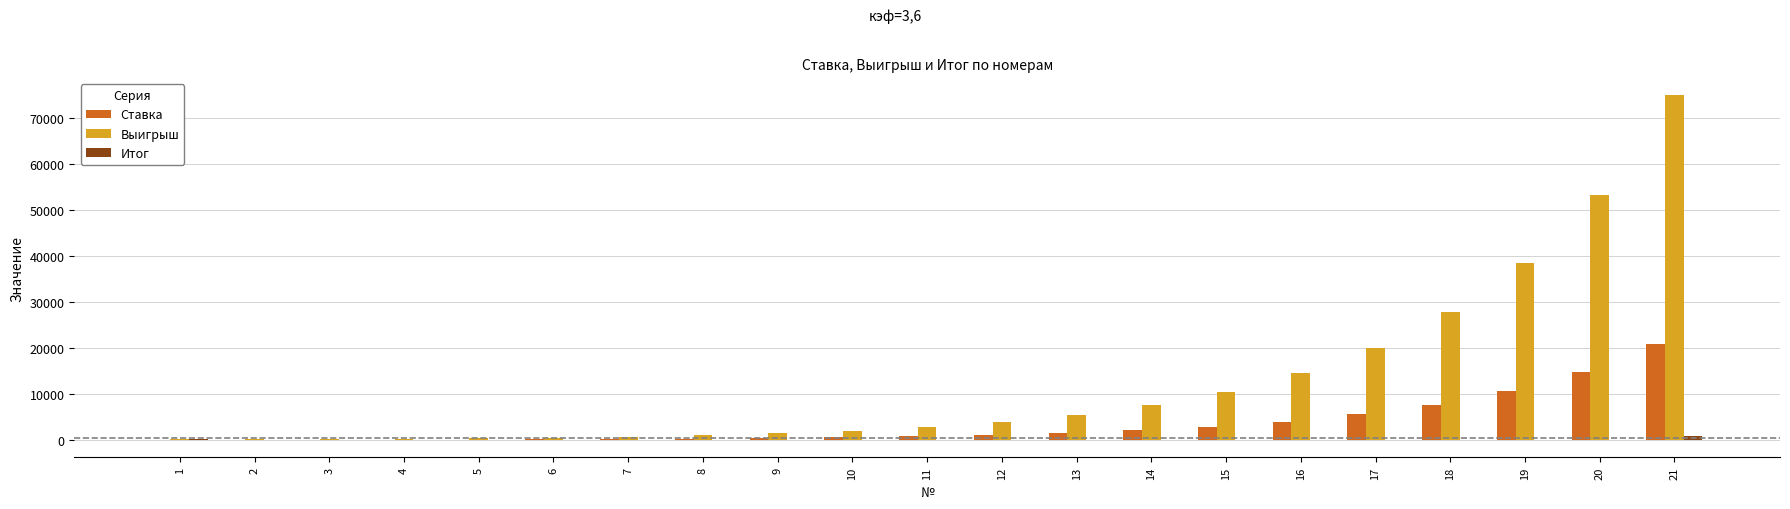

Between 8 and 20, which series saw the biggest shift?

Выигрыш